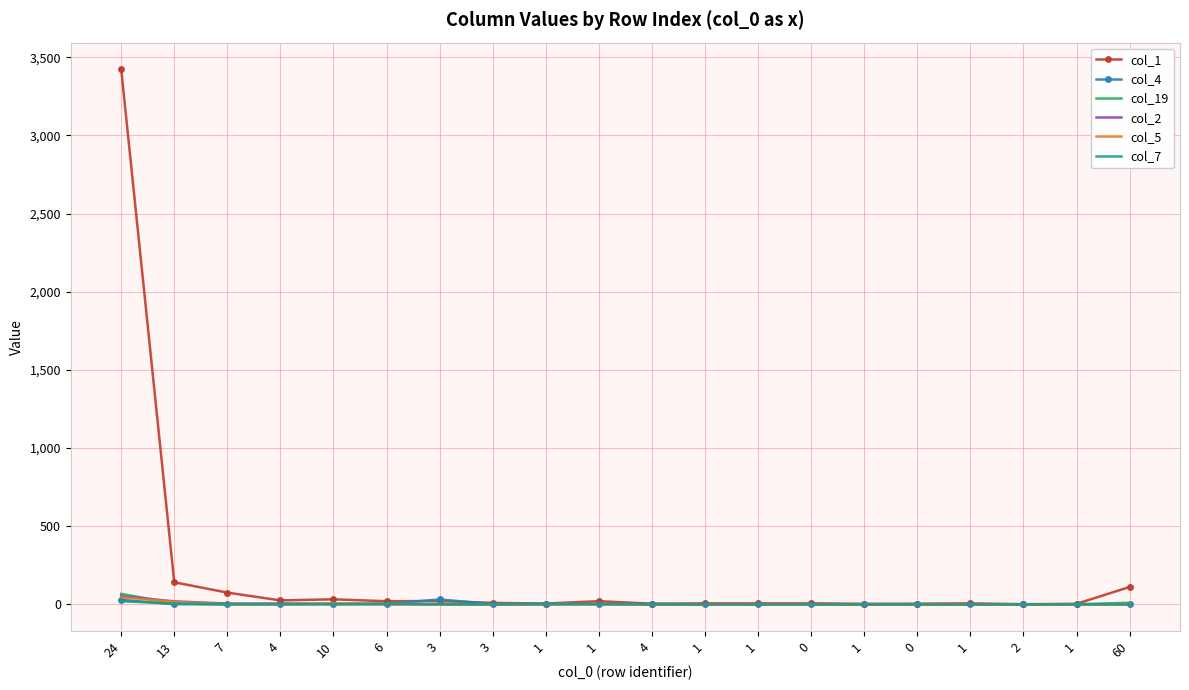

Reading left to right, extract all data points from this chart.

col_1: 24=3423	13=141	7=75	4=25	10=32	6=20	3=21	3=9	1=5	1=20	4=4	1=6	1=6	0=6	1=3	0=4	1=6	2=1	1=3	60=111
col_4: 24=29	13=1	7=0	4=0	10=4	6=4	3=31	3=2	1=5	1=1	4=3	1=0	1=0	0=0	1=0	0=0	1=0	2=0	1=1	60=1
col_19: 24=67	13=6	7=0	4=2	10=2	6=3	3=0	3=0	1=1	1=2	4=0	1=0	1=0	0=0	1=0	0=1	1=0	2=0	1=0	60=10
col_2: 24=52	13=19	7=5	4=5	10=2	6=1	3=1	3=0	1=0	1=2	4=0	1=0	1=0	0=2	1=0	0=0	1=0	2=0	1=0	60=0
col_5: 24=45	13=16	7=1	4=0	10=5	6=1	3=2	3=0	1=2	1=1	4=0	1=0	1=1	0=0	1=2	0=0	1=0	2=0	1=0	60=1
col_7: 24=20	13=4	7=1	4=1	10=0	6=2	3=1	3=0	1=2	1=2	4=0	1=0	1=0	0=0	1=0	0=0	1=0	2=0	1=0	60=1